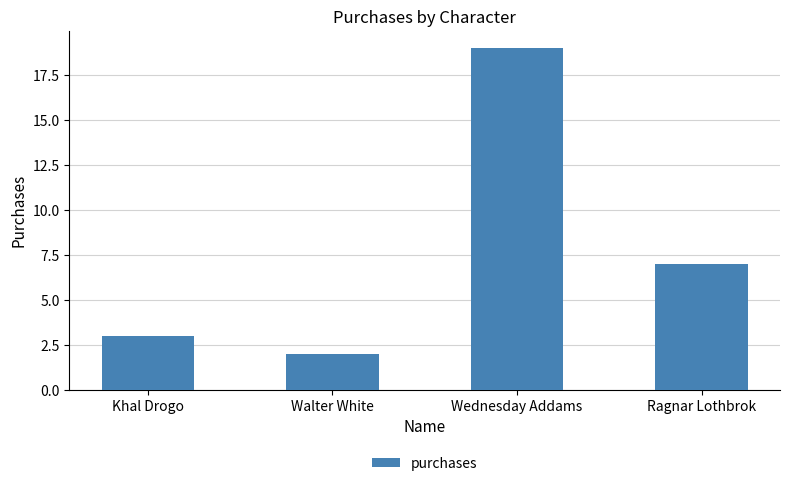

Between Ragnar Lothbrok and Khal Drogo, which is larger?

Ragnar Lothbrok